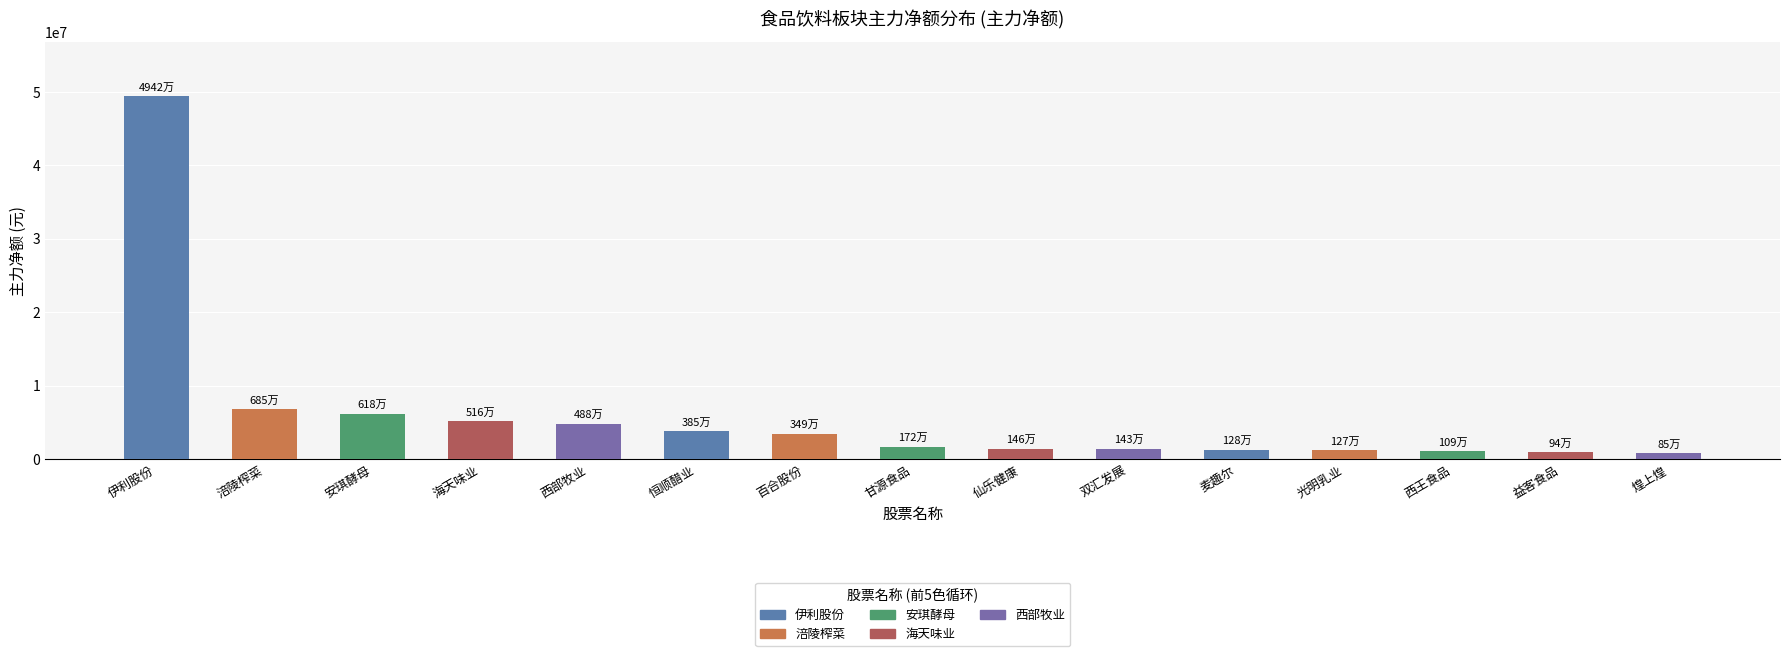

What is the change in value from 安琪酵母 to 麦趣尔?

-4899575